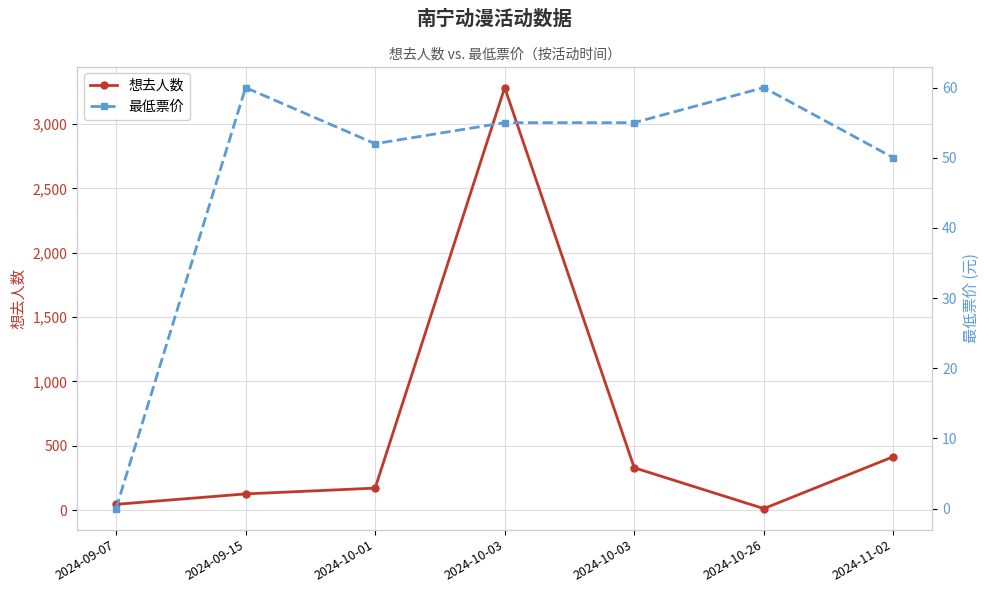

What is the total value across all series at 2024-09-15?

187